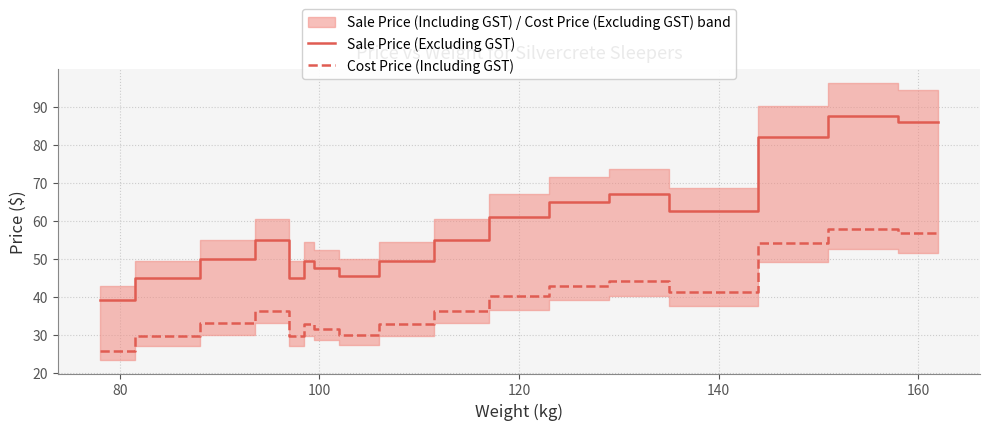

Which series has the largest range (max minus min)?

Sale Price (Excluding GST)